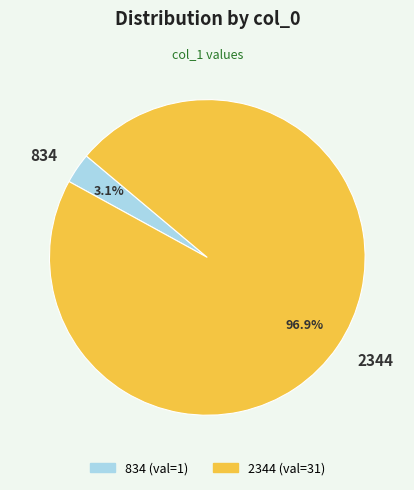

Is 834 the majority of the pie?

No